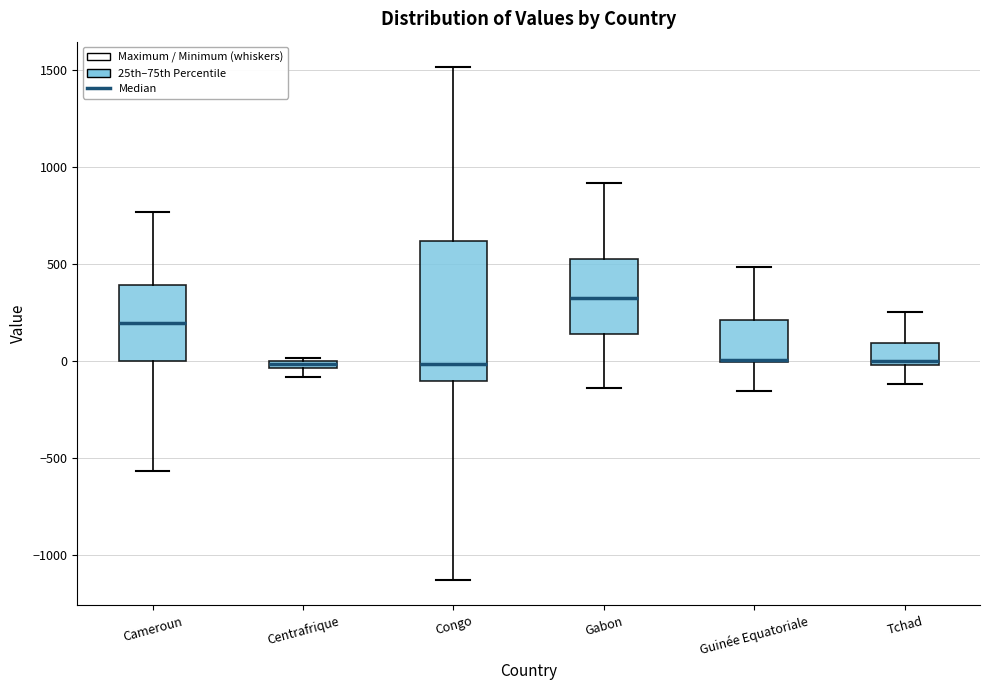

Which box is the tallest, from its lower edge to its upper edge?

Congo